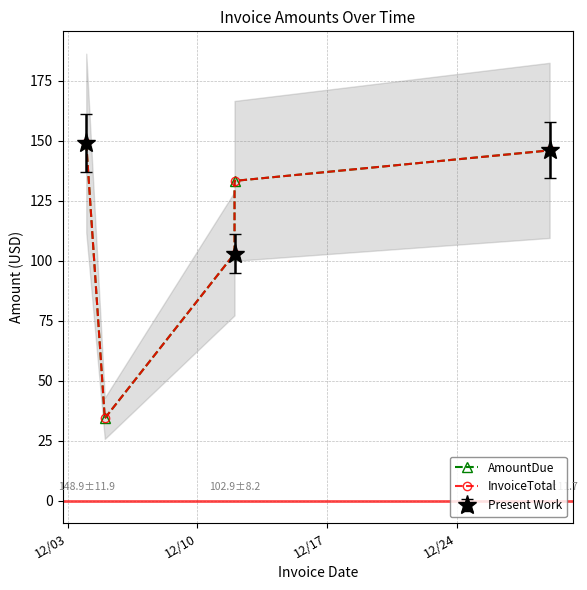

What is the maximum value for Present Work?

148.9